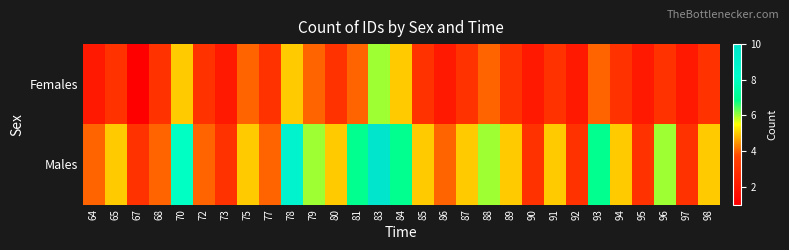

What is the total value across all series at 72?

7